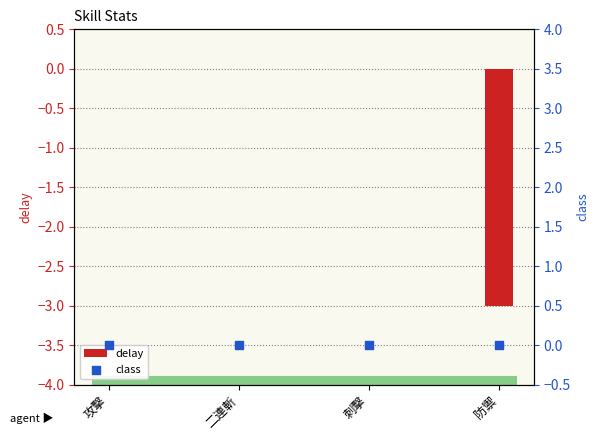

At how many categories does at least one series exceed -1?

4